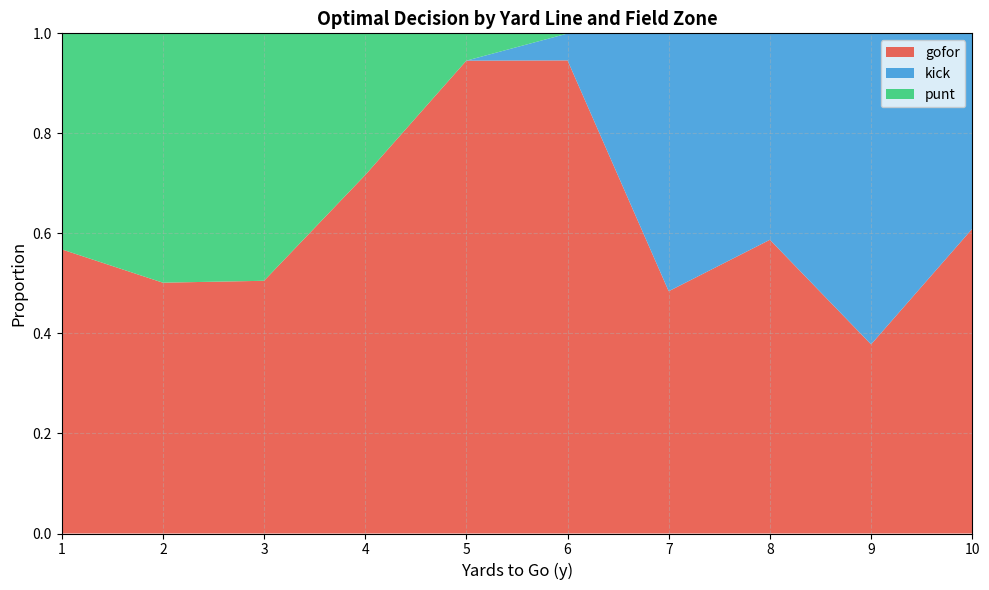

What is the total value across all series at 10?

1.0